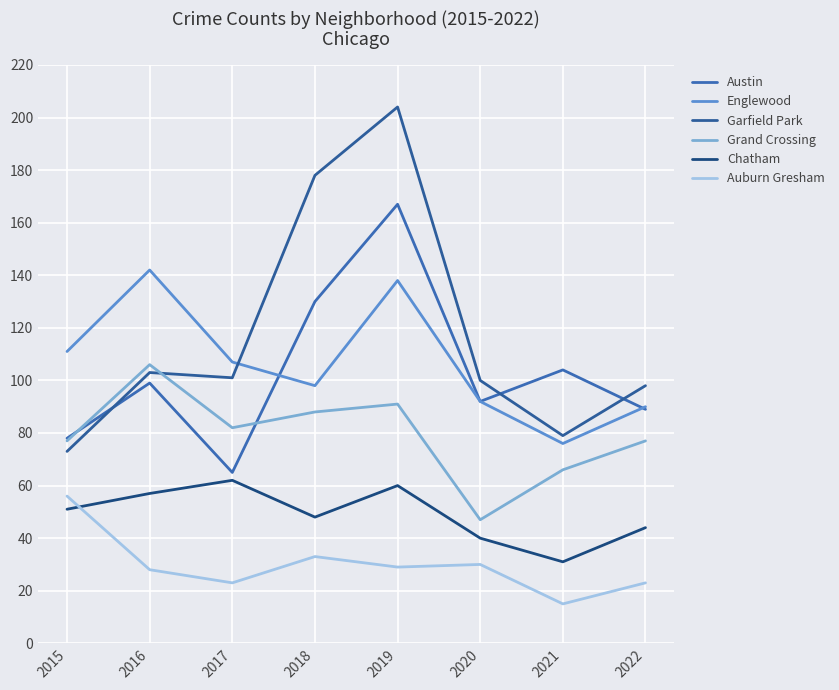

Is it true that Chatham equals 92 at 2016?

False